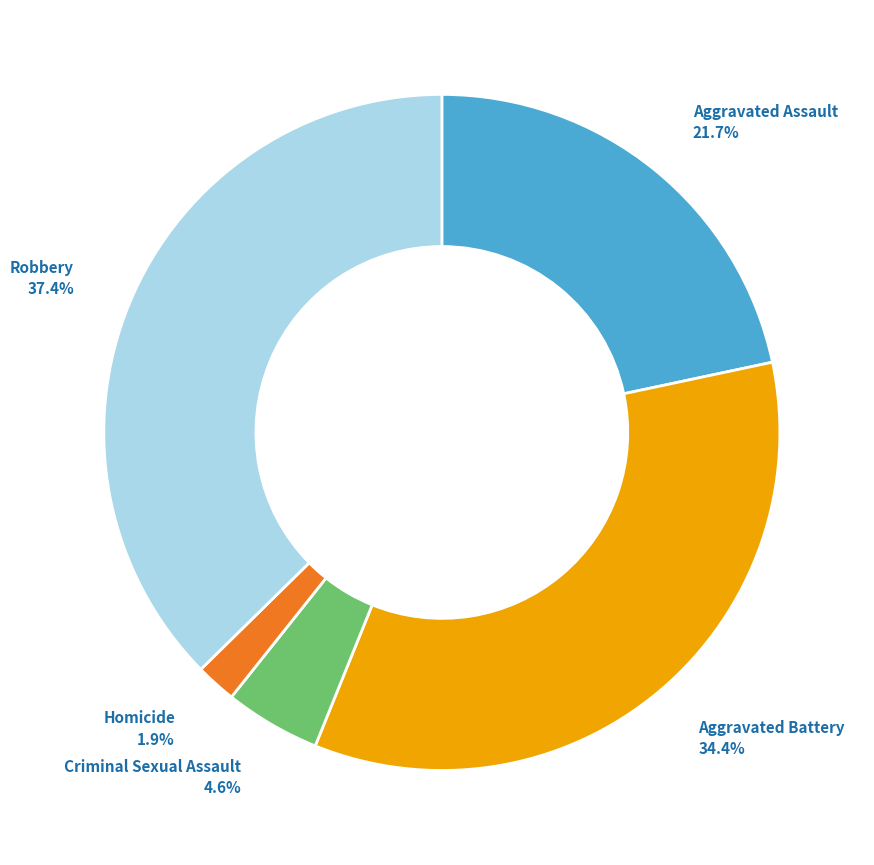

Between Aggravated Assault and Criminal Sexual Assault, which is larger?

Aggravated Assault